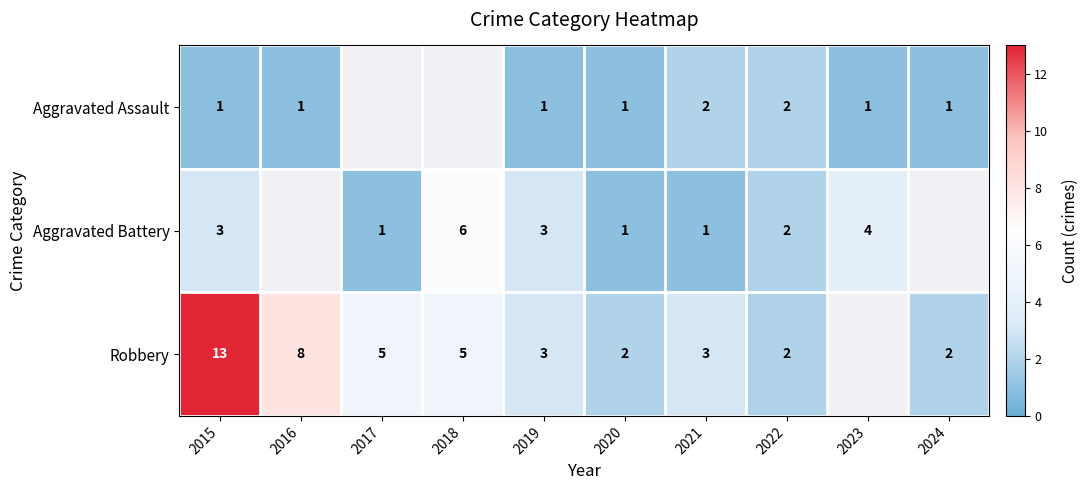

The Aggravated Battery series shows 2 at 2022. True or false?

True